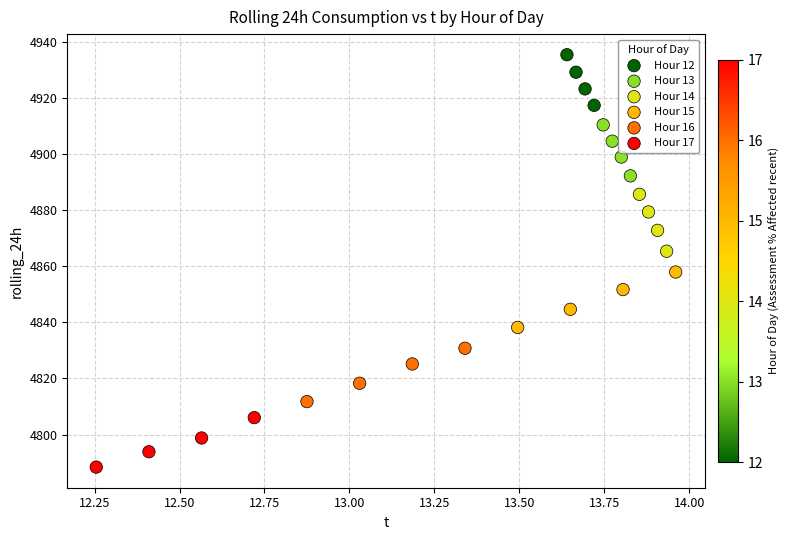

Which series contains the highest Y value?

Hour 12